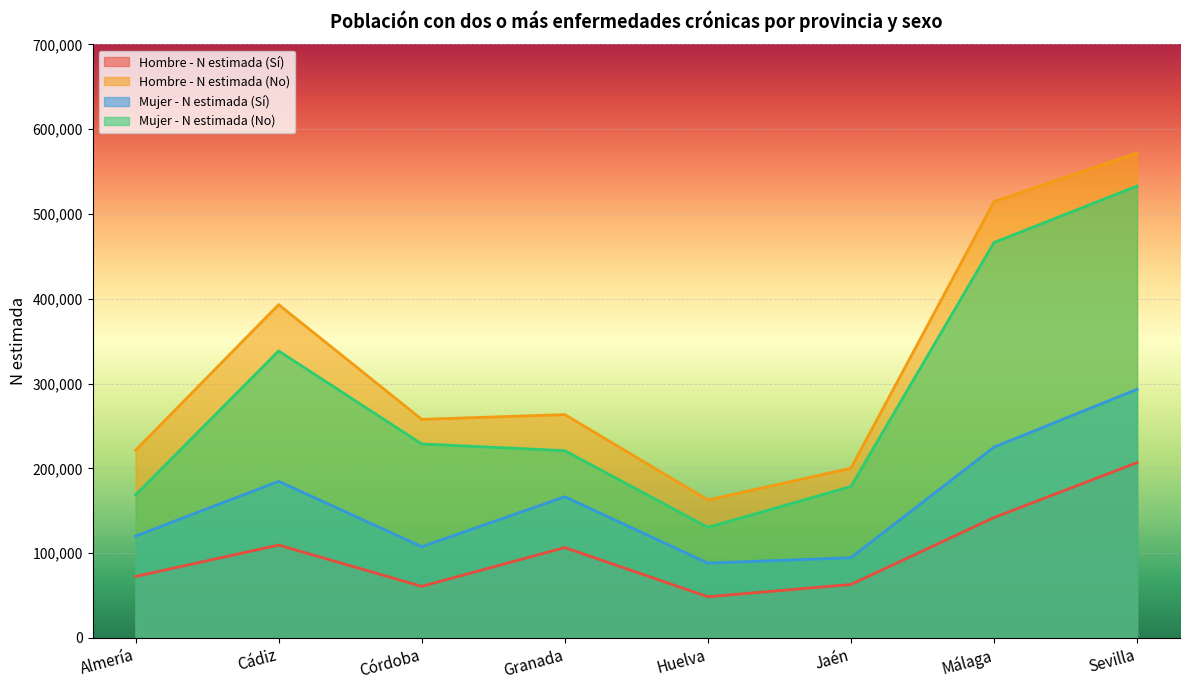

Is the value of Hombre - N estimada (No) at Almería greater than the value of Mujer - N estimada (No) at Huelva?

Yes